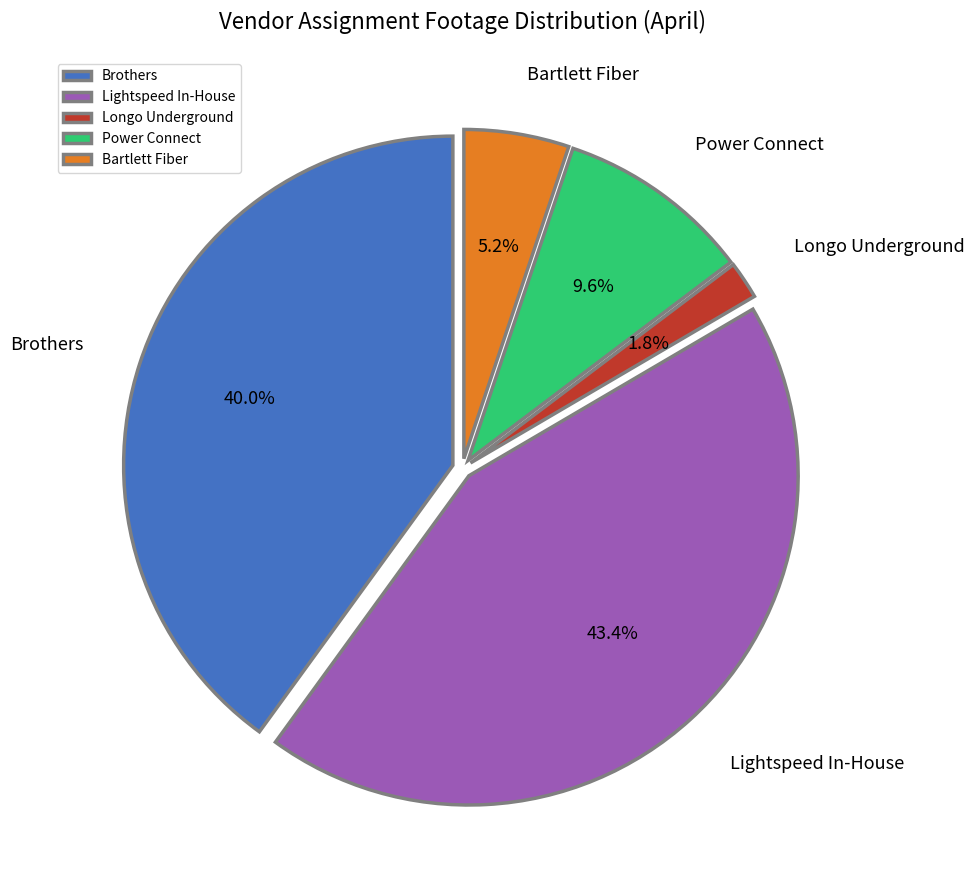

To the nearest percent, what percentage of the pie is Brothers?

40%